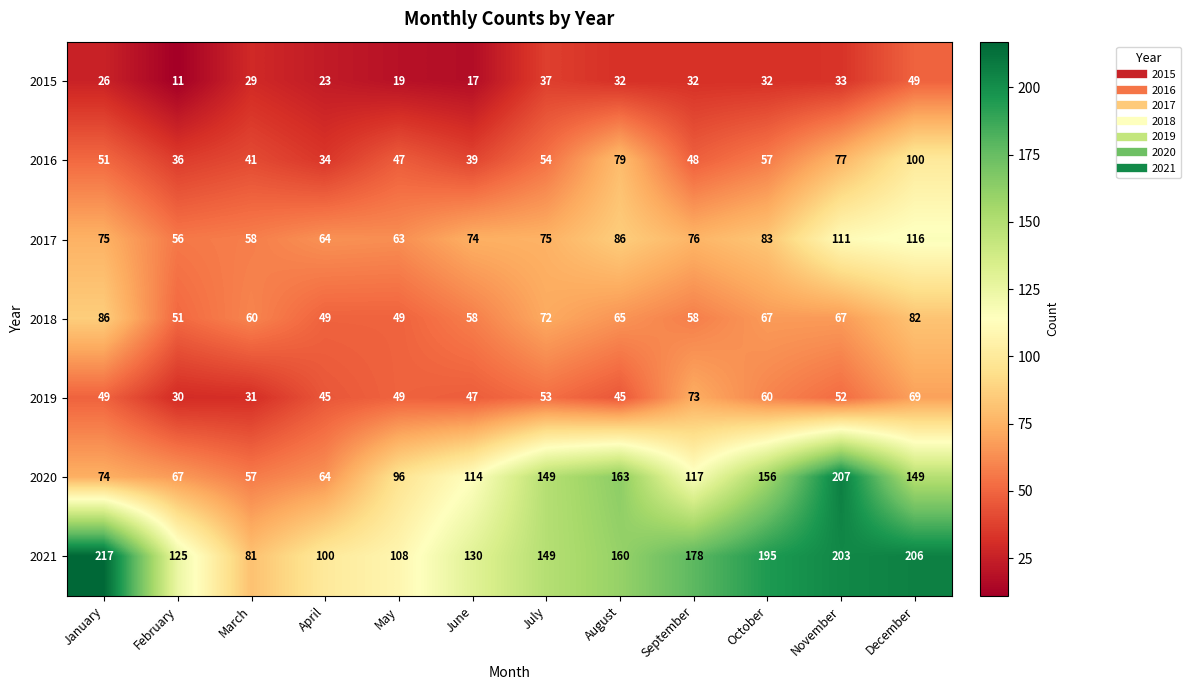

What value does the 2020 series have at March?

57